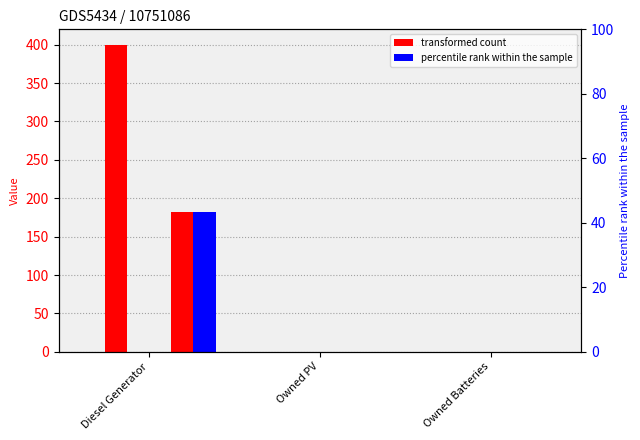

What is the label of the 2nd bar from the left?

Owned PV